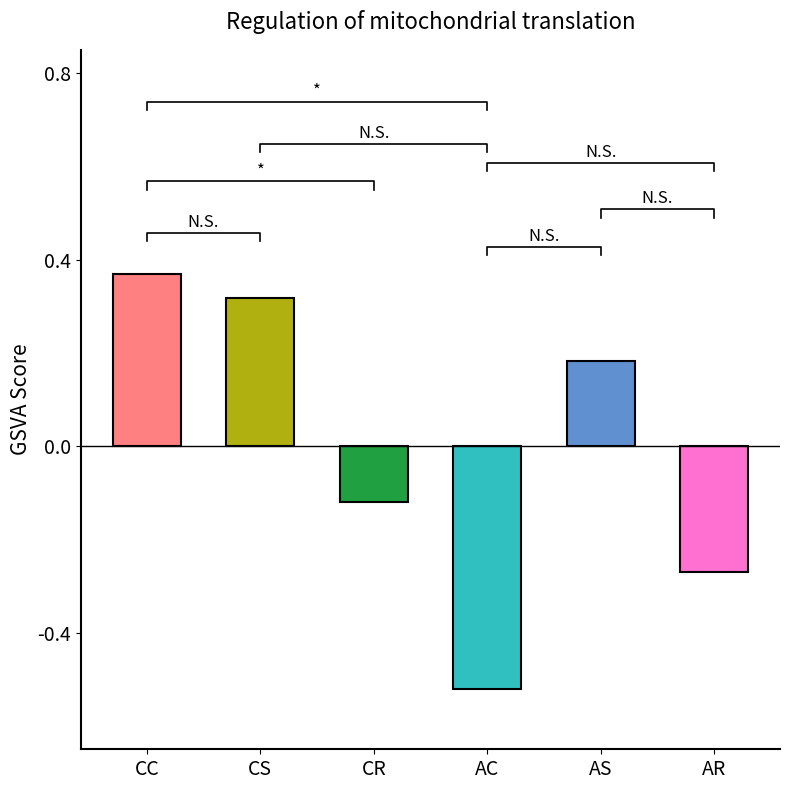

How many bars are there in total?

6